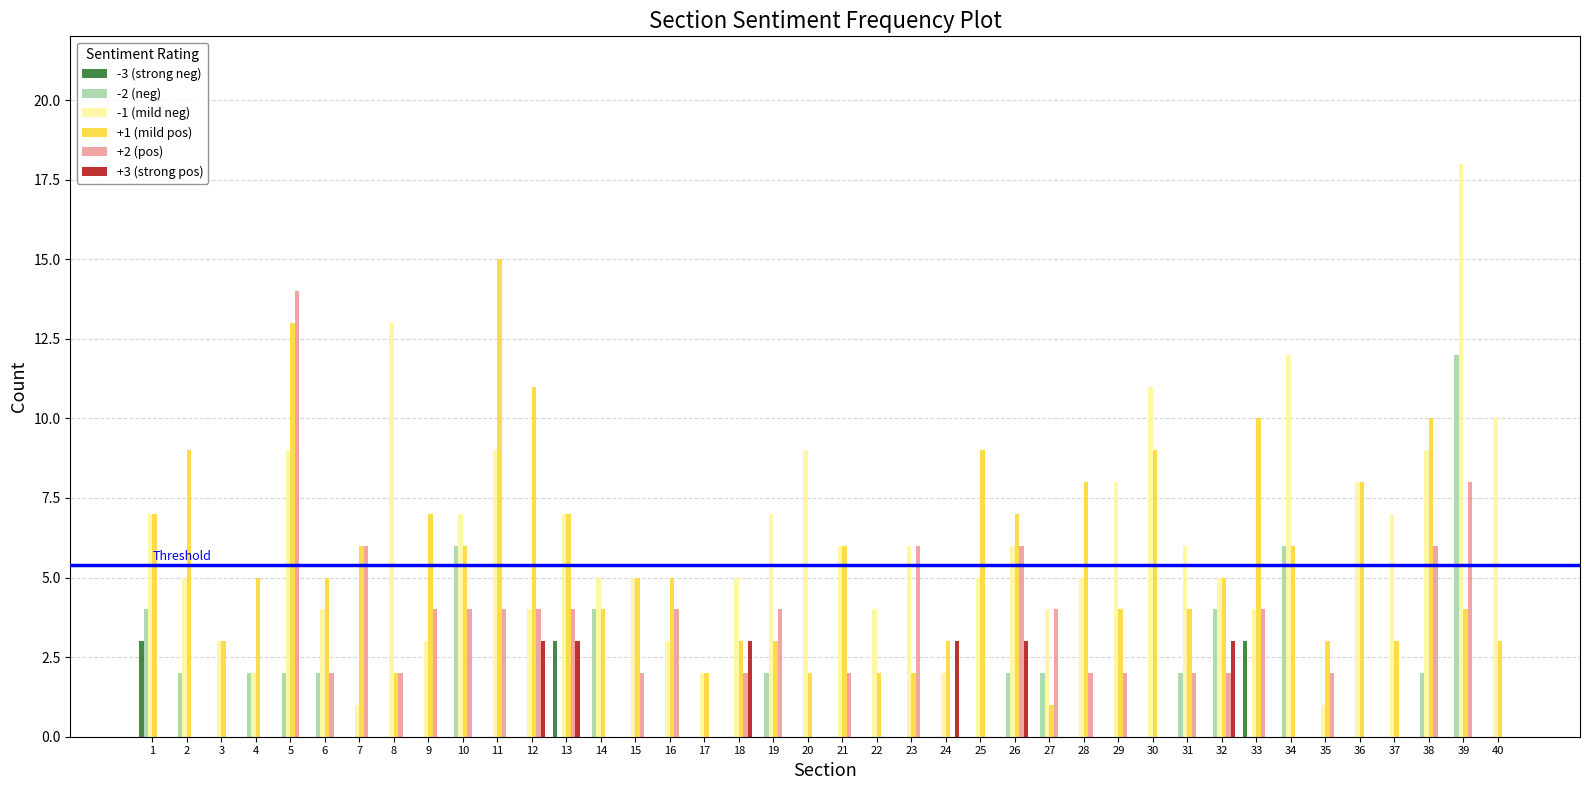

Are the bars horizontal?

No